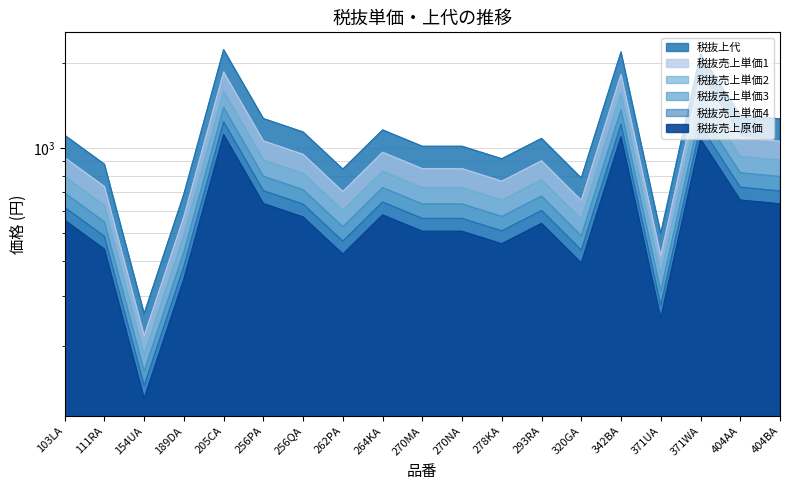

True or false: 税抜売上単価4 and 税抜売上単価3 intersect in this chart.

False